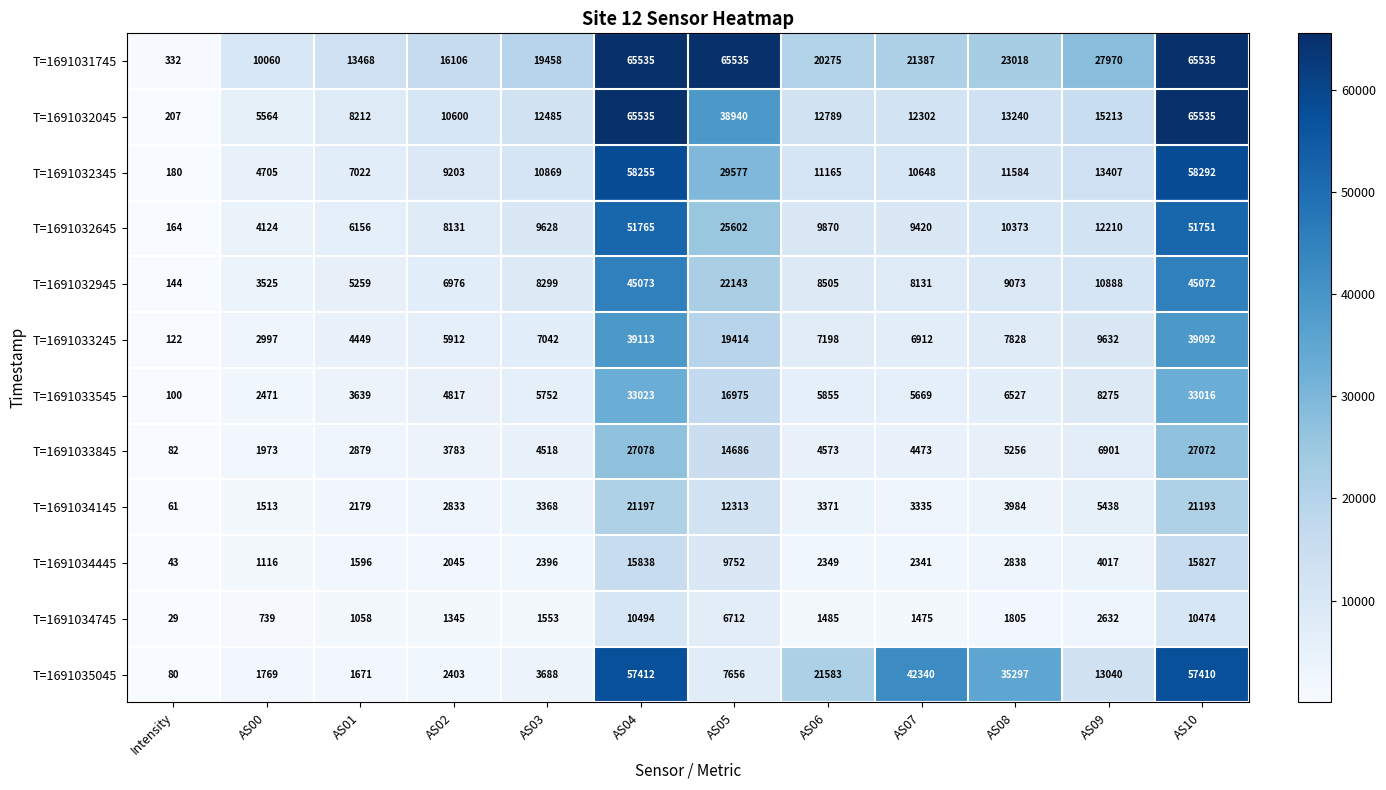

At which label is T=1691031745 closest to 32933?

AS09